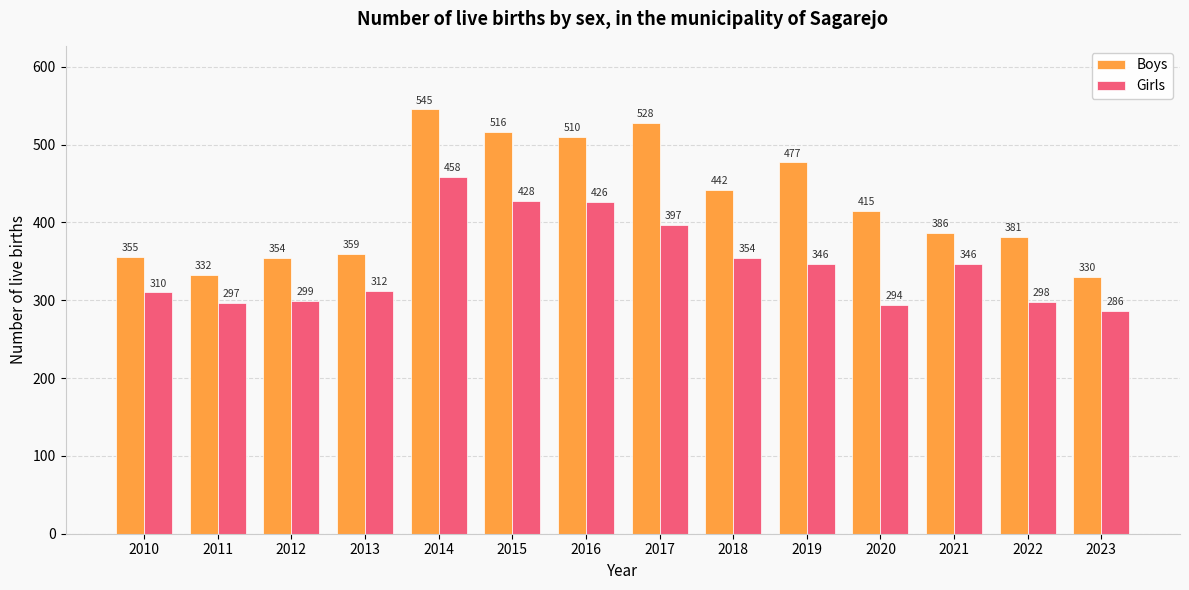

At how many categories does at least one series exceed 499?

4